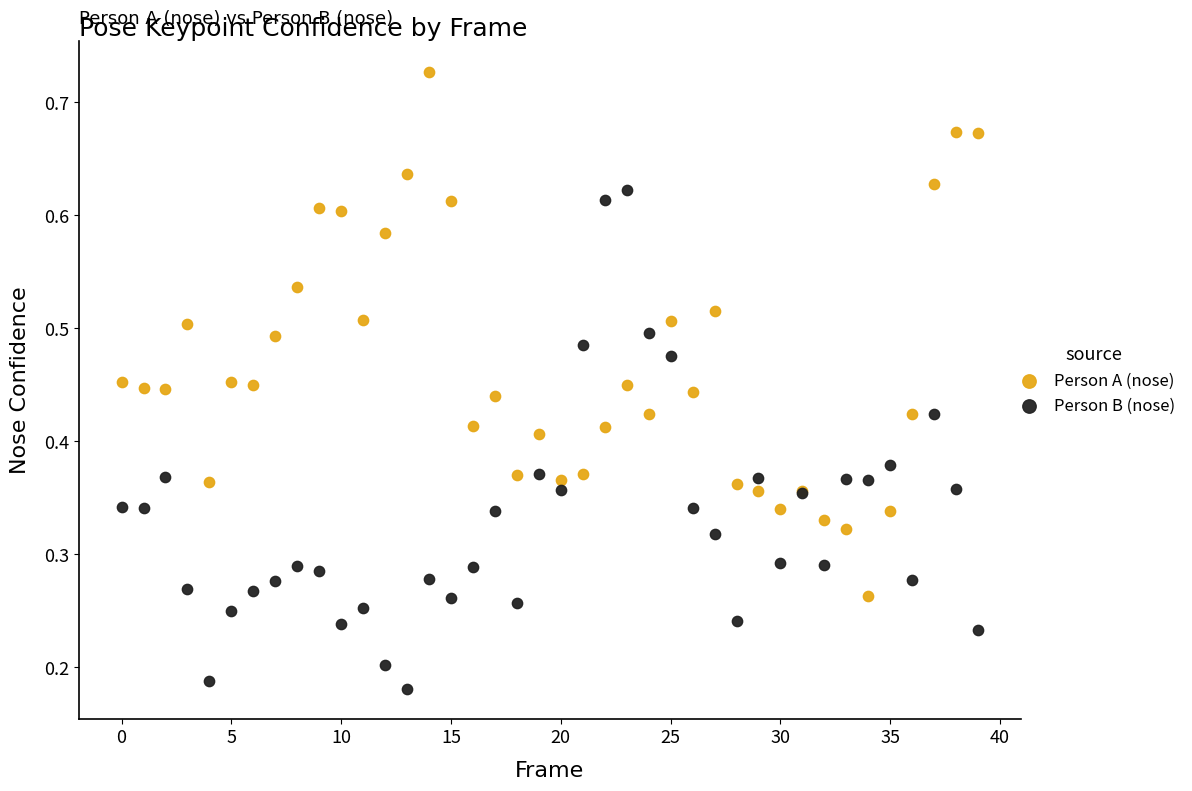

Which series contains the highest Y value?

Person A (nose)